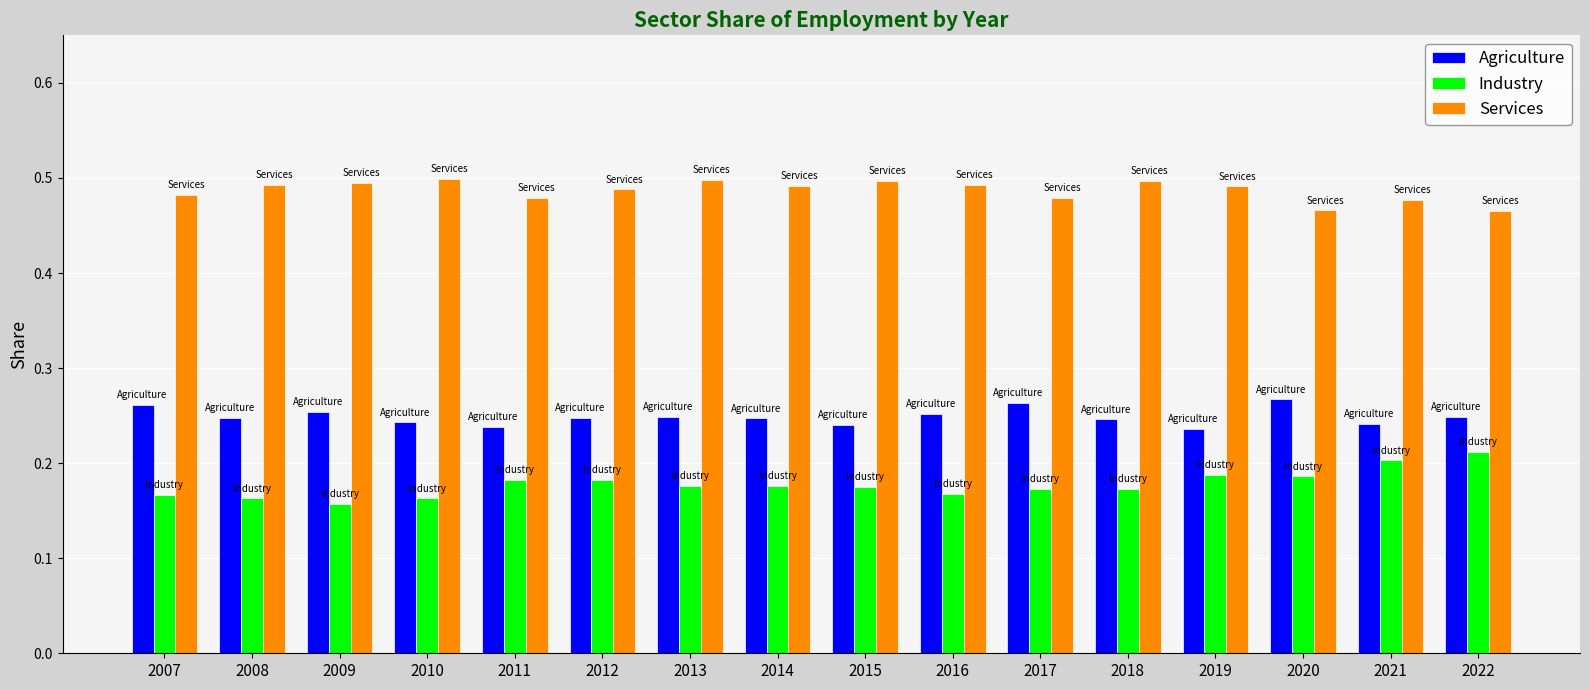

At how many categories does at least one series exceed 0?

16